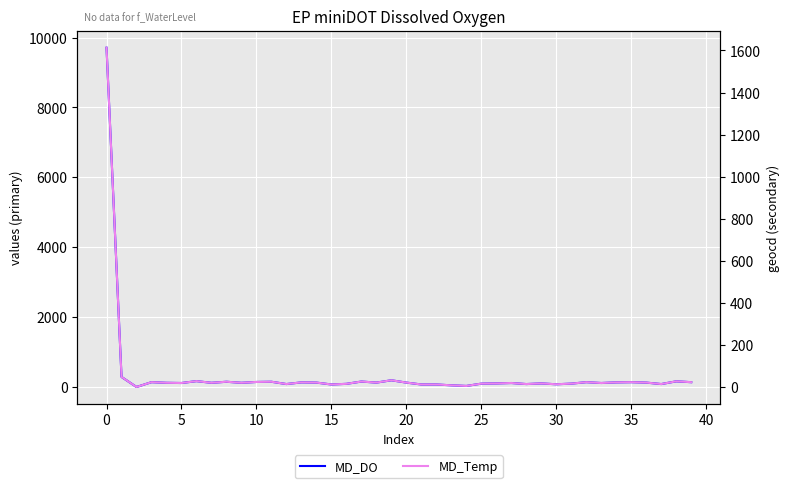

At 18, list the series in order from smallest to largest.

MD_Temp, MD_DO